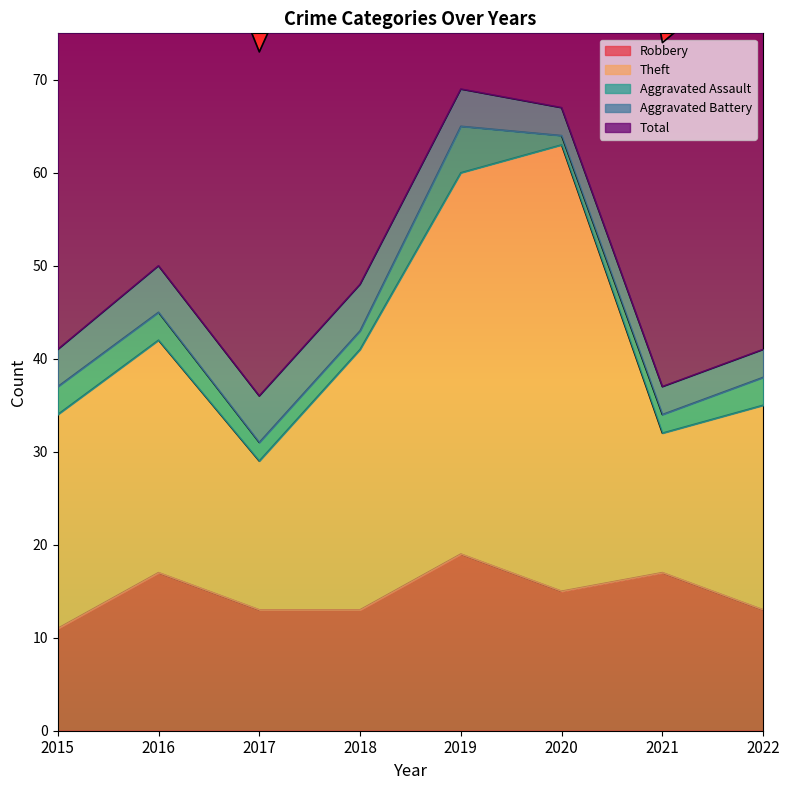

At which label is Robbery closest to 15?

2020